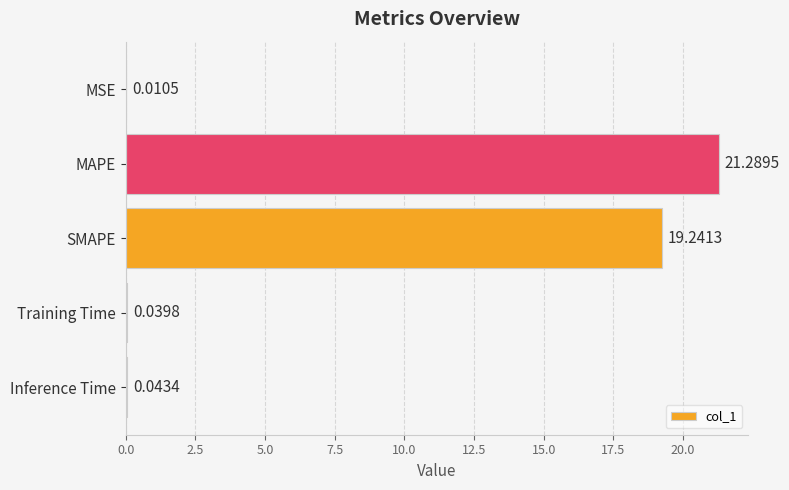

At which label is the value closest to 10?

SMAPE